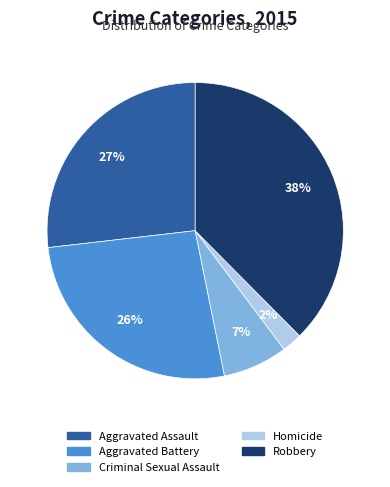

Is the sum of Criminal Sexual Assault and Homicide greater than half?

No